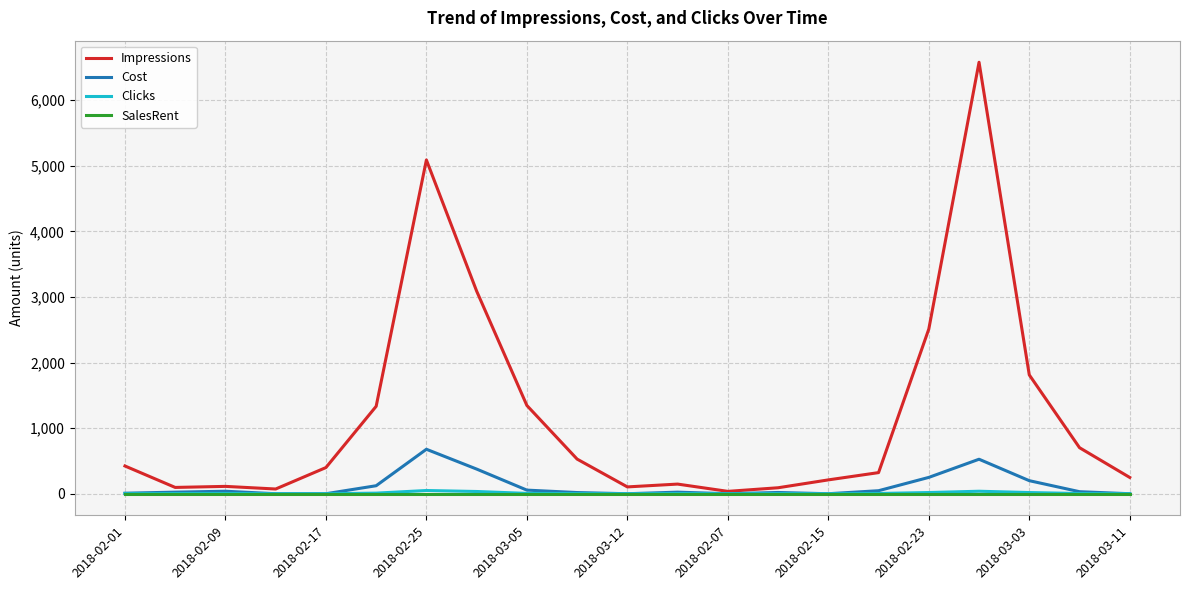

Count the number of data series in this chart.

4